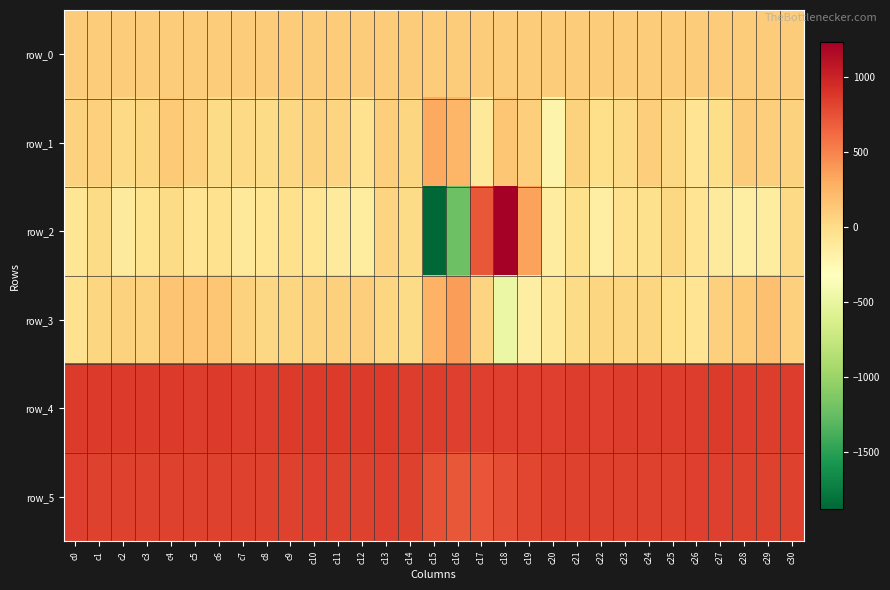

Is it true that row_4 equals 1317.7 at c14?

False